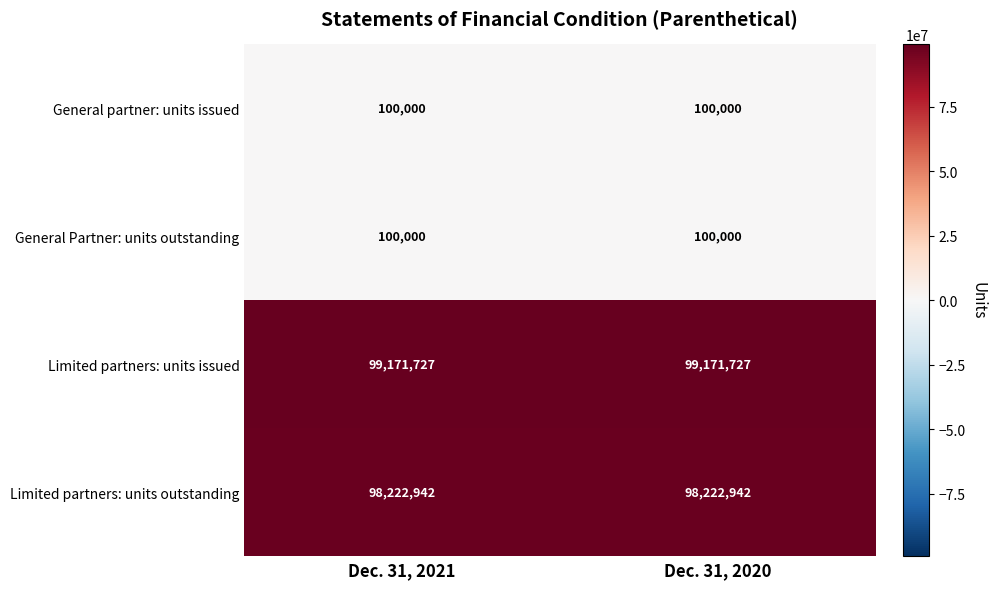

The value of General Partner: units outstanding at Dec. 31, 2021 is 150377. True or false?

False